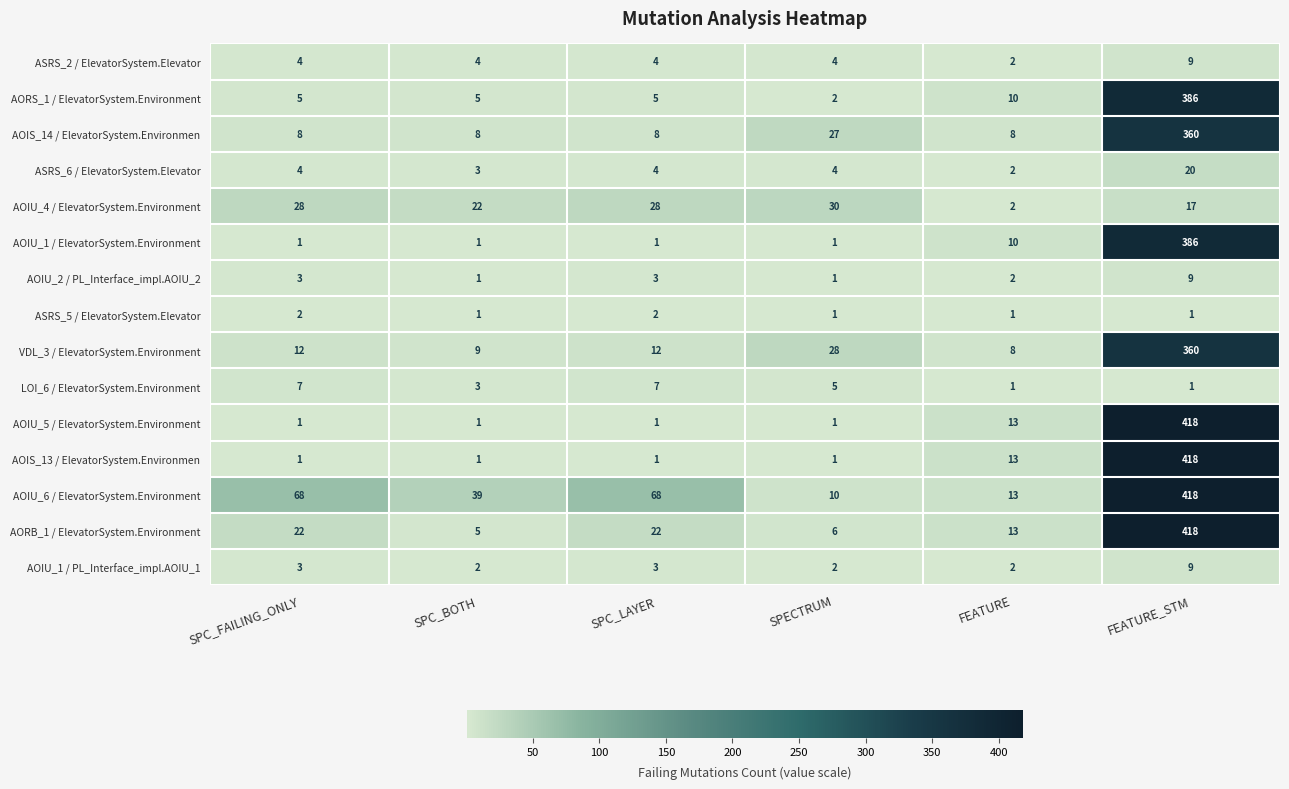

The ASRS_5 / ElevatorSystem.Elevator series shows 1 at FEATURE_STM. True or false?

True